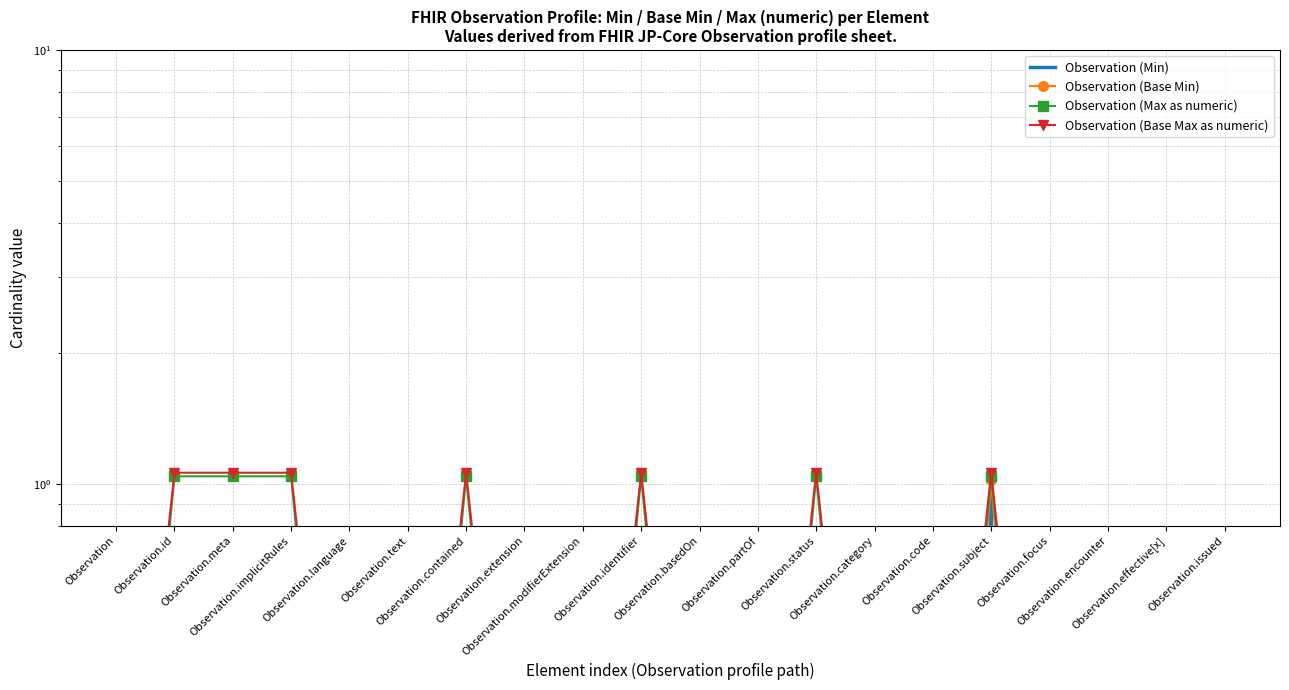

How many lines are shown in the chart?

4